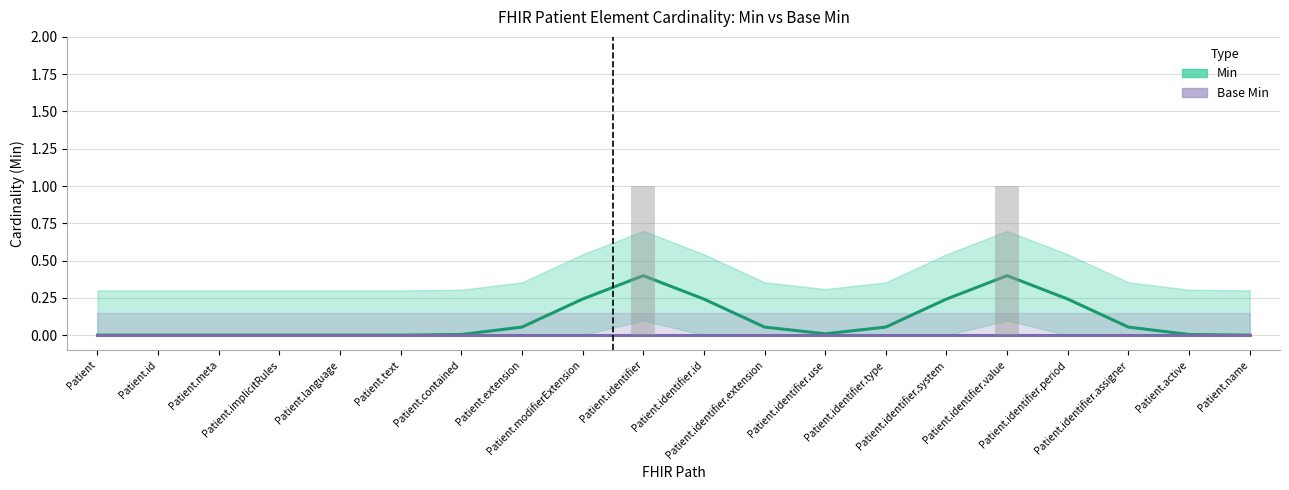

At which category is the sum across all series the highest?

Patient.identifier